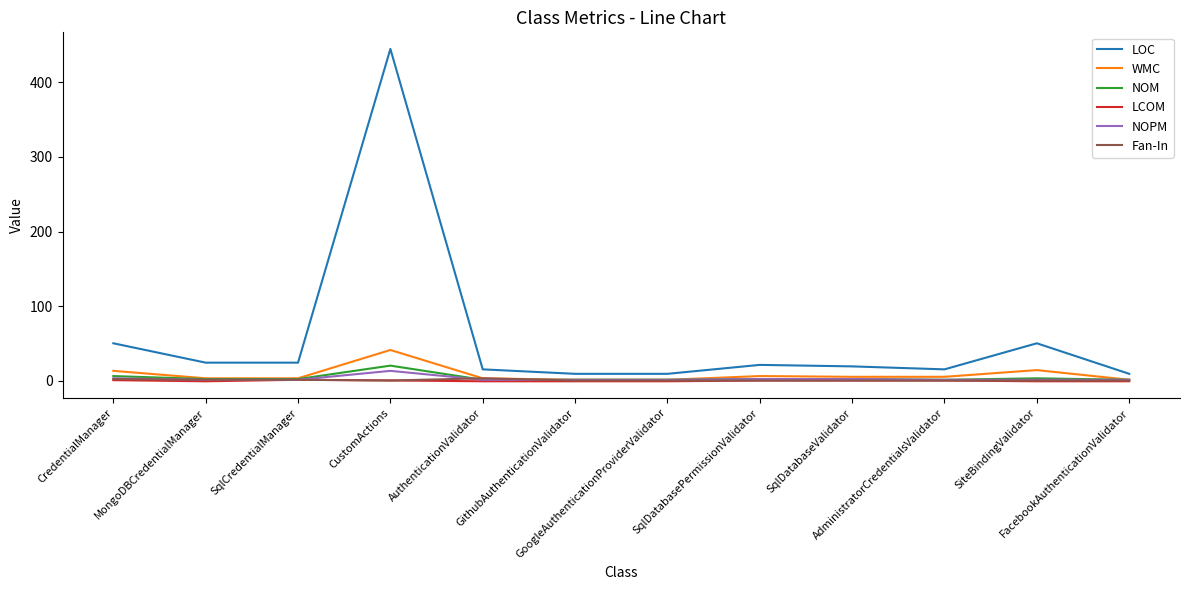

Which series has the largest total across all categories?

LOC